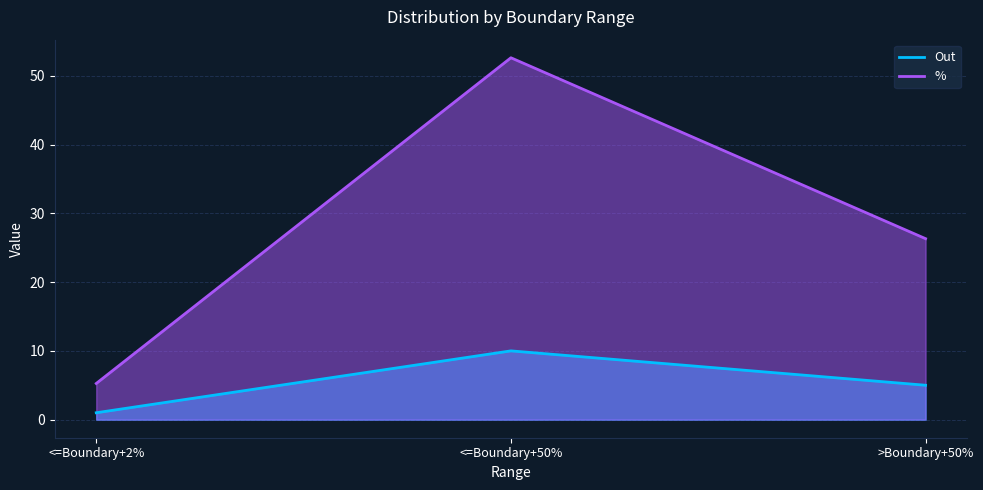

What is the maximum value shown in the chart?

52.6